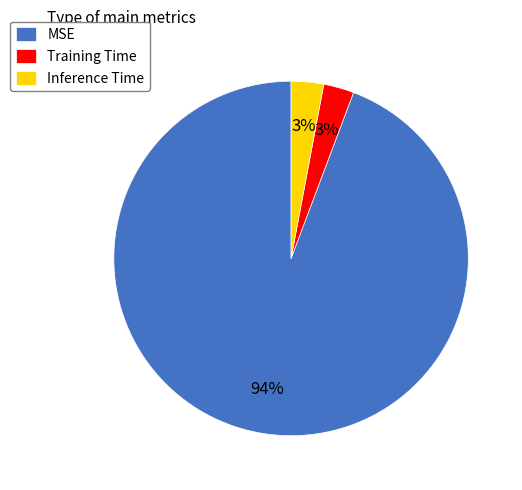

Do MSE and Inference Time together represent more than half of the pie?

Yes